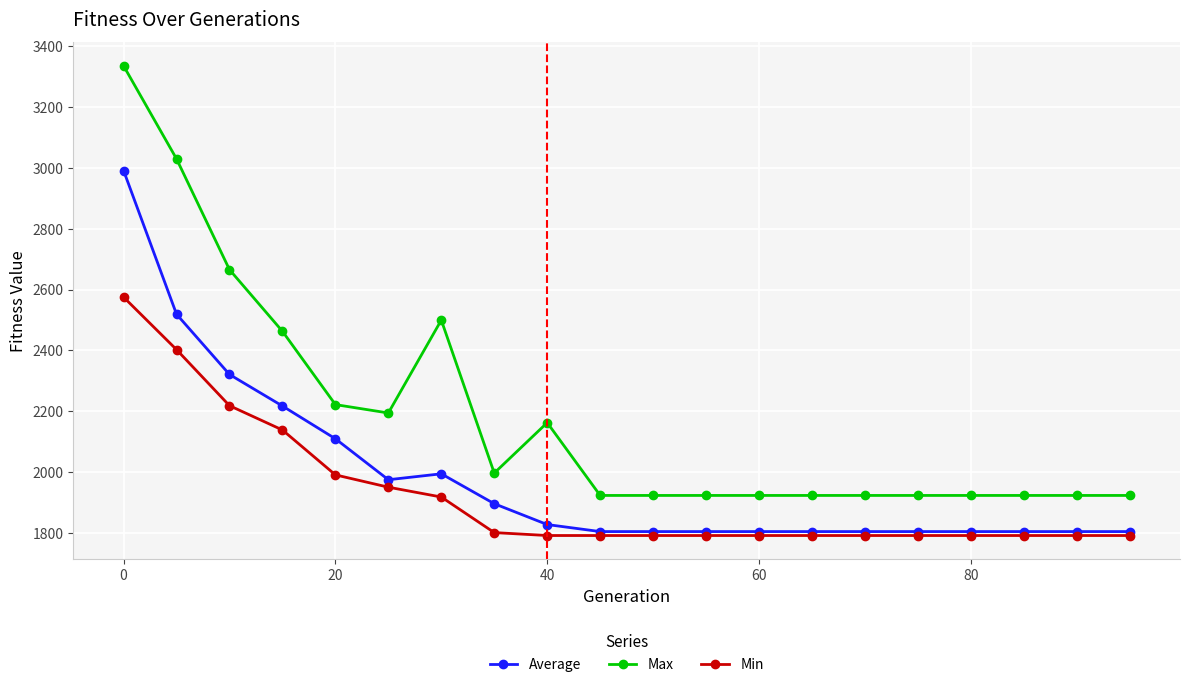

What is the highest value of the Min series?

2575.4